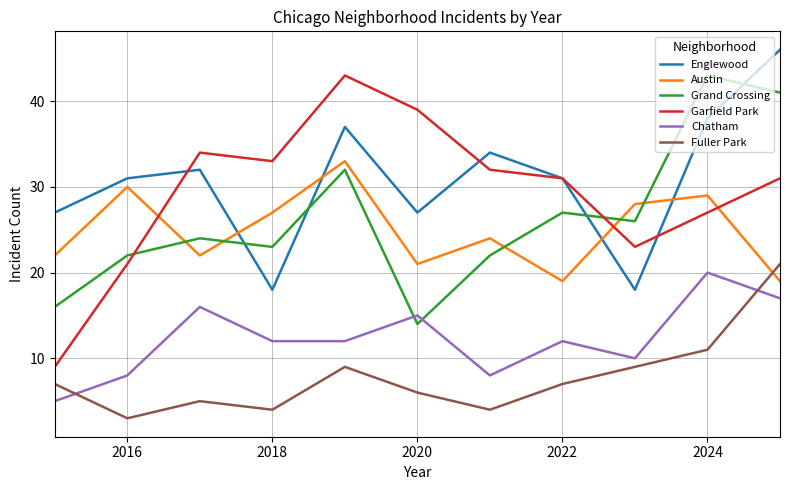

True or false: Grand Crossing and Austin intersect in this chart.

True